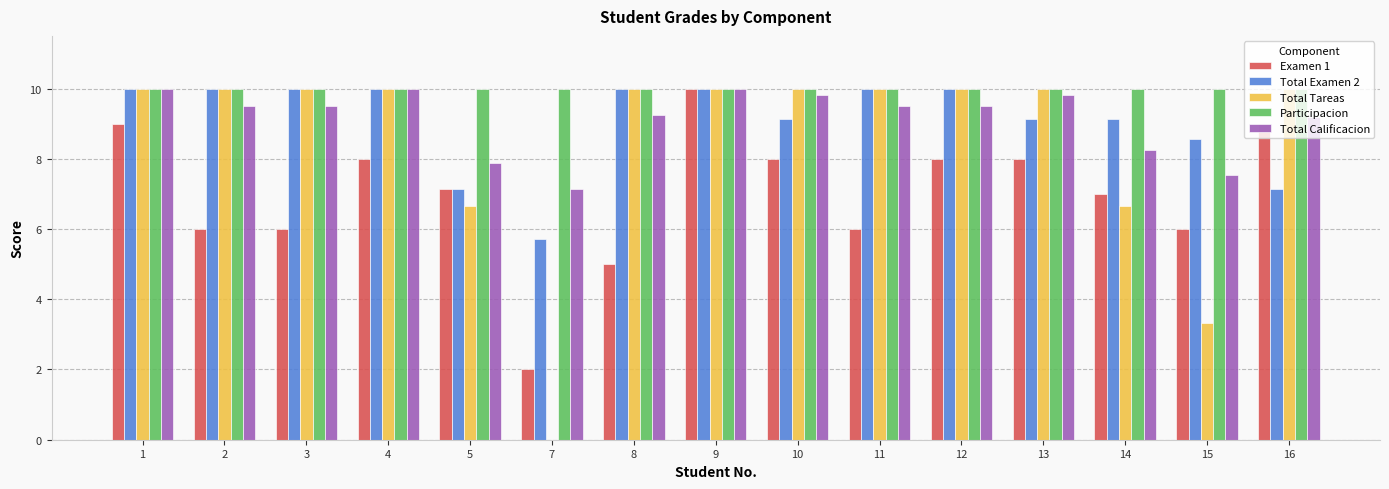

Is it true that Total Calificacion equals 9.2 at 16?

True